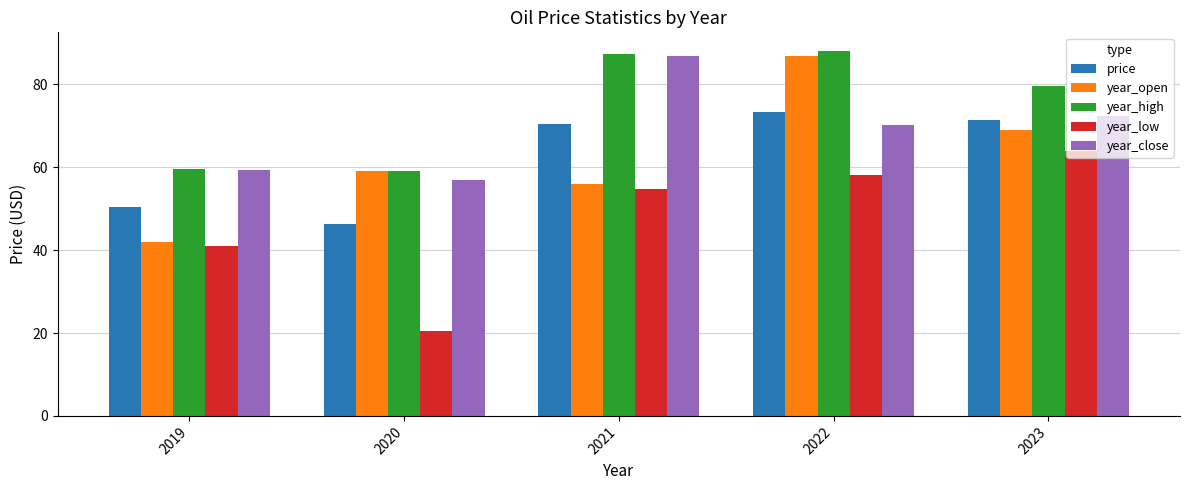

Which category has the lowest value across all series?

2020